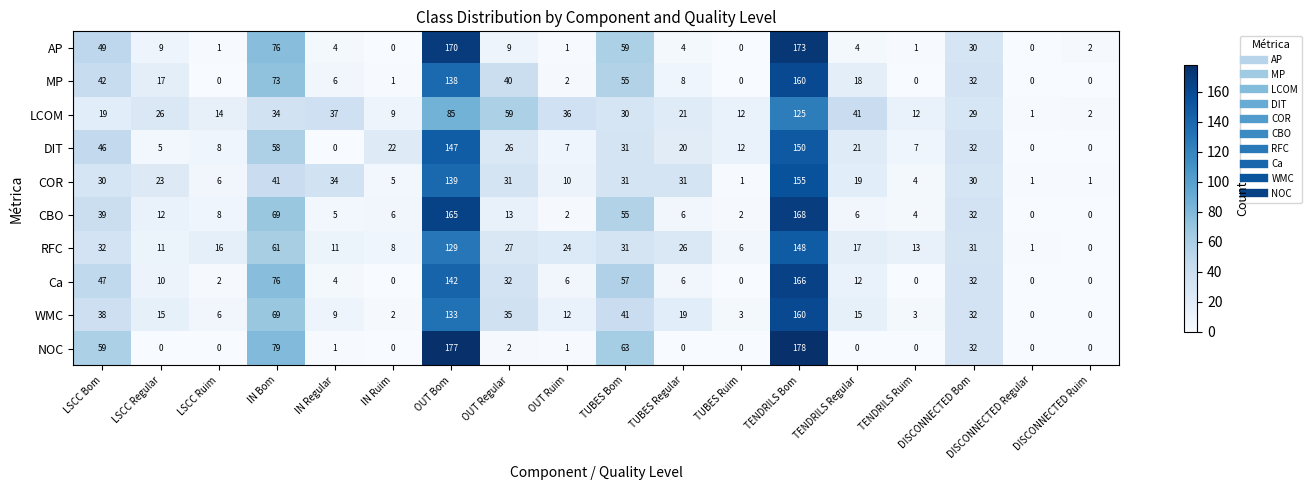

The LCOM series shows 12 at TUBES Ruim. True or false?

True